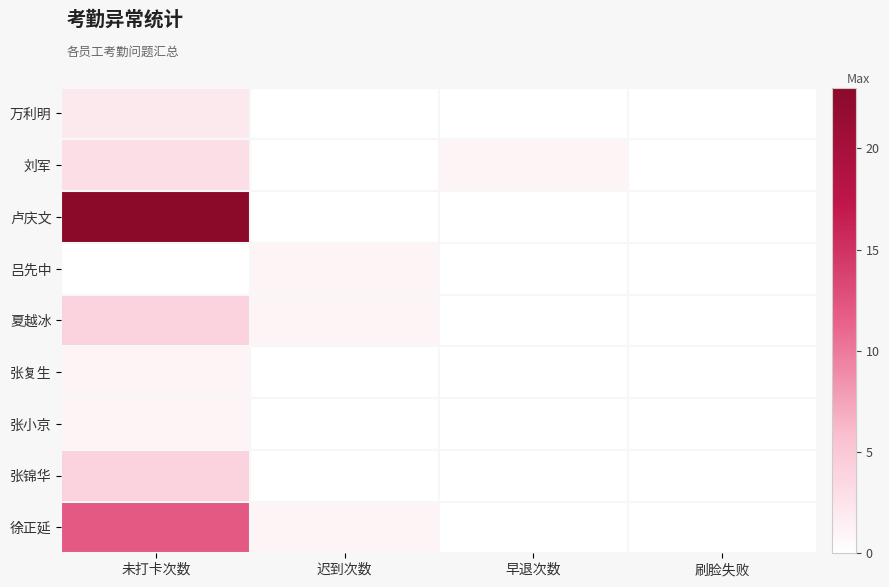

Reading left to right, what are all the values shown in this chart?

万利明: 未打卡次数=2	迟到次数=0	早退次数=0	刷脸失败=0
刘军: 未打卡次数=3	迟到次数=0	早退次数=1	刷脸失败=0
卢庆文: 未打卡次数=23	迟到次数=0	早退次数=0	刷脸失败=0
吕先中: 未打卡次数=0	迟到次数=1	早退次数=0	刷脸失败=0
夏越冰: 未打卡次数=4	迟到次数=1	早退次数=0	刷脸失败=0
张复生: 未打卡次数=1	迟到次数=0	早退次数=0	刷脸失败=0
张小京: 未打卡次数=1	迟到次数=0	早退次数=0	刷脸失败=0
张锦华: 未打卡次数=4	迟到次数=0	早退次数=0	刷脸失败=0
徐正延: 未打卡次数=12	迟到次数=1	早退次数=0	刷脸失败=0